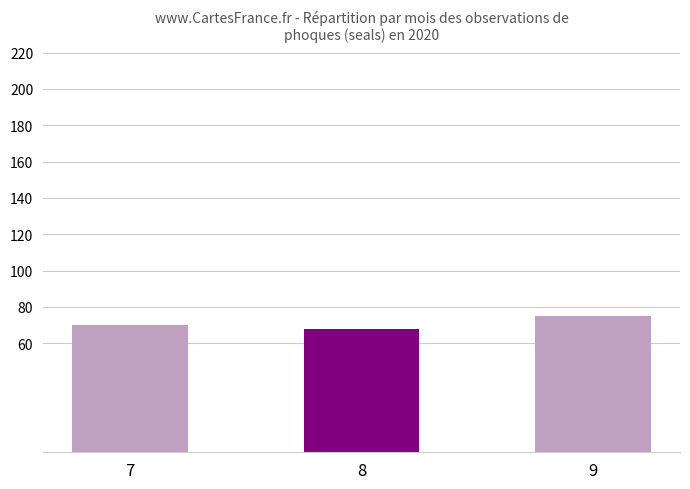

The chart shows a value of 70 at 7. True or false?

True